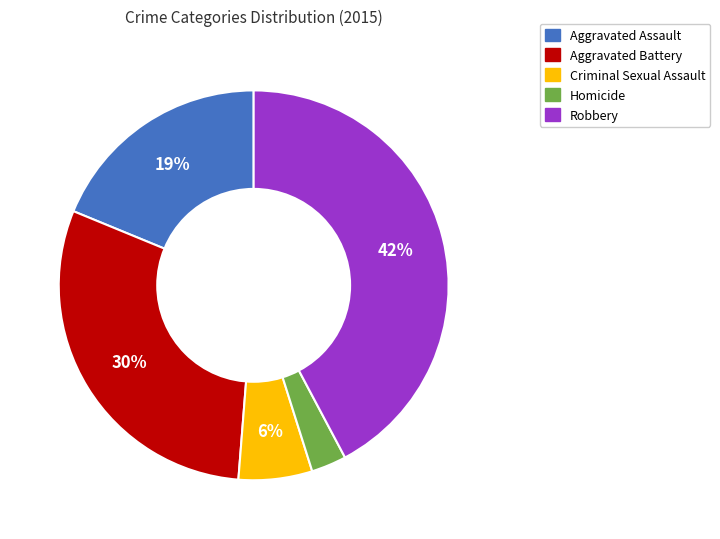

What is the ratio of the value at Aggravated Battery to the value at Robbery?

0.7